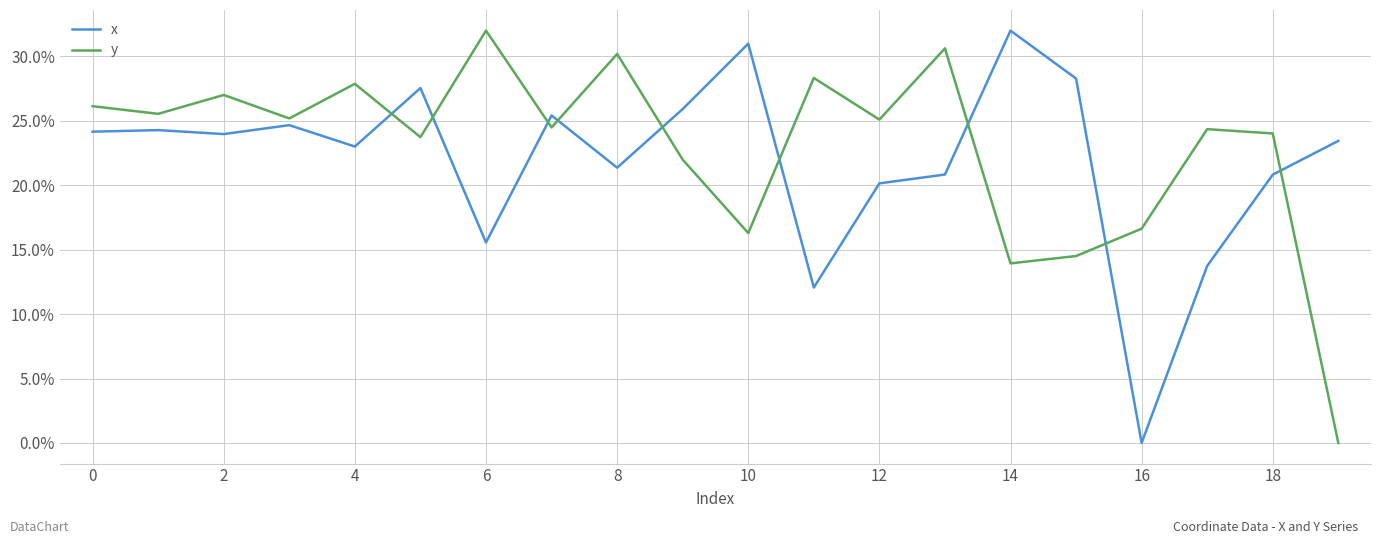

Which series ends up on top after the final intersection of y and x?

x